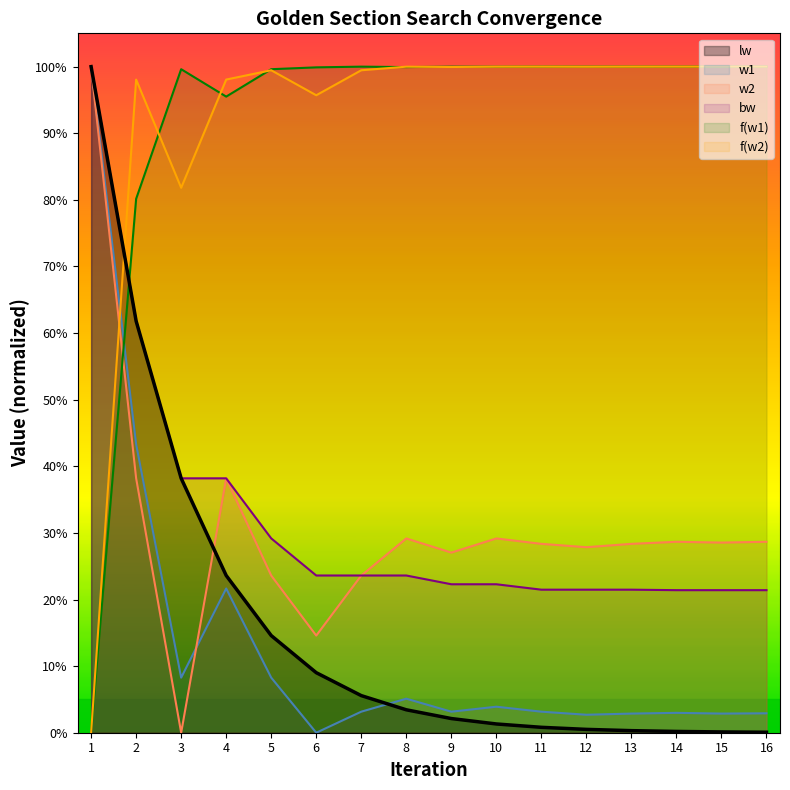

Is it true that w2 equals 0.2 at 13?

False